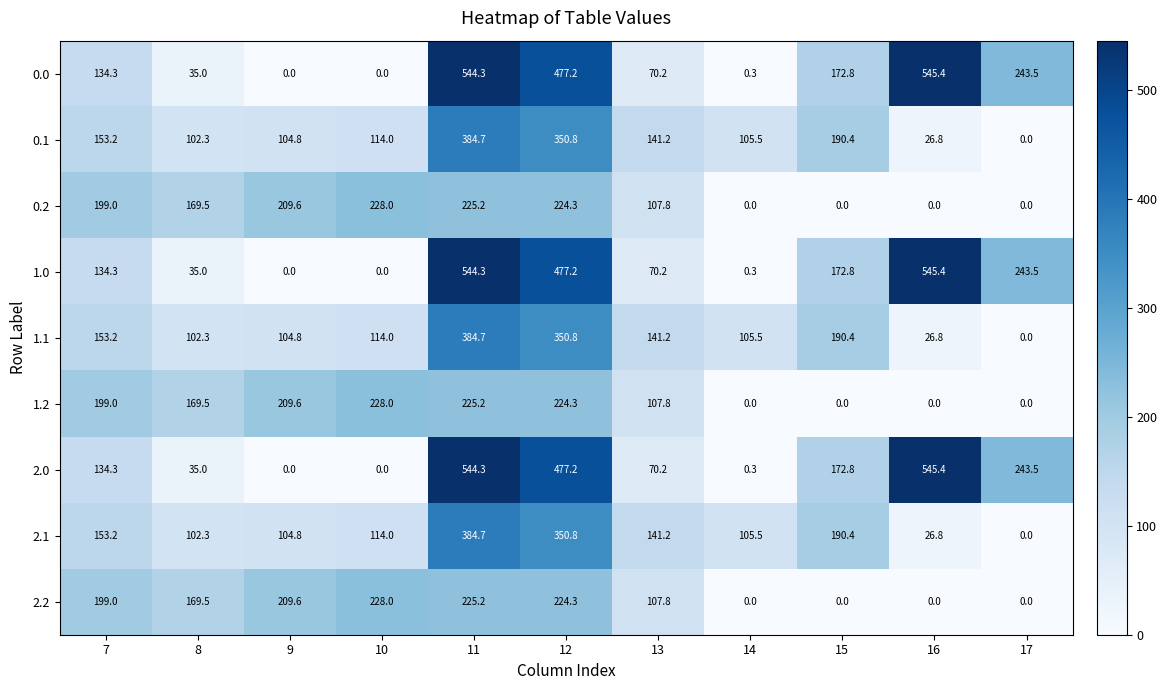

What is the difference between the maximum and minimum values in the 0.0 series?

545.4